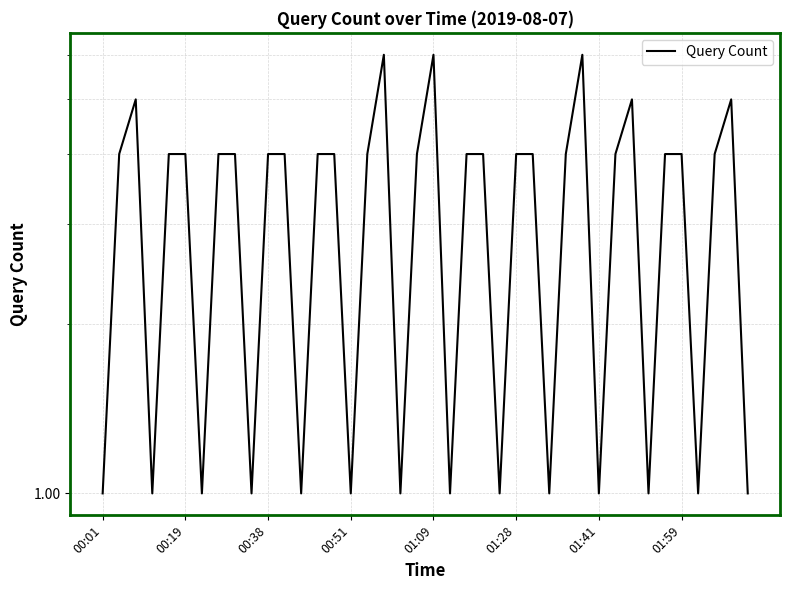

How many points are lower than both their immediate neighbors (excluding endpoints)?

12